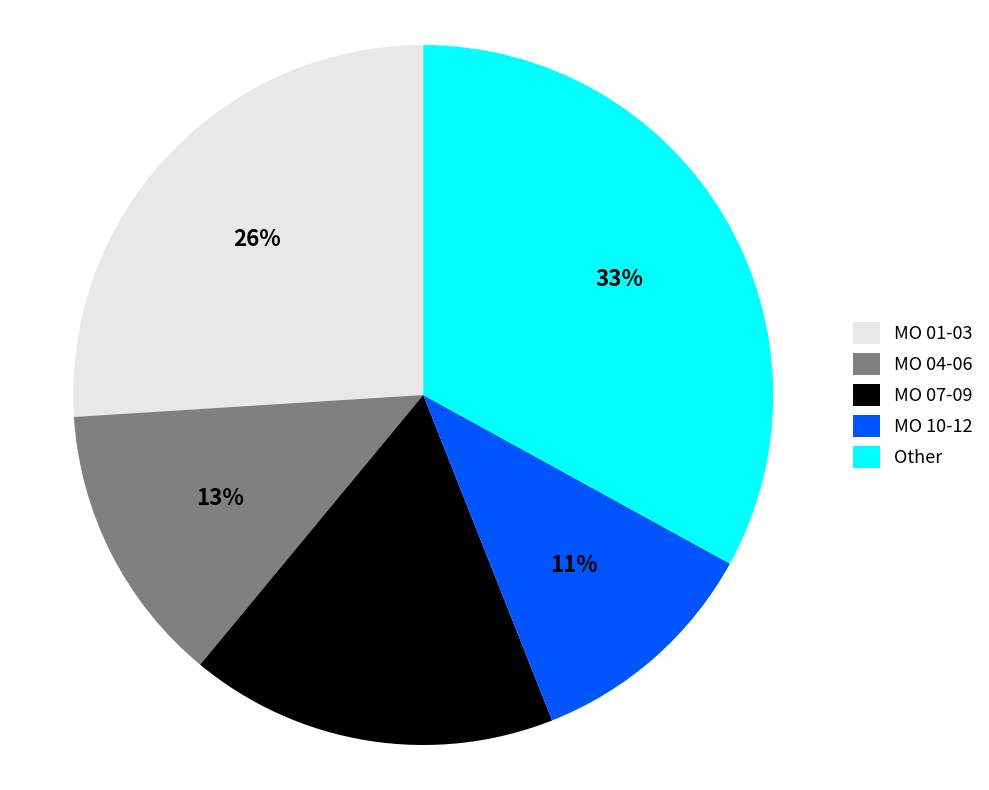

How many slices are in this pie chart?

5